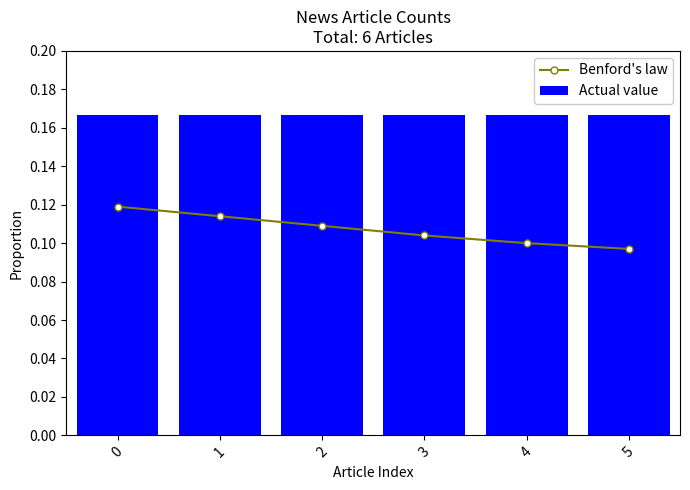

What is the minimum value for Actual value?

0.2